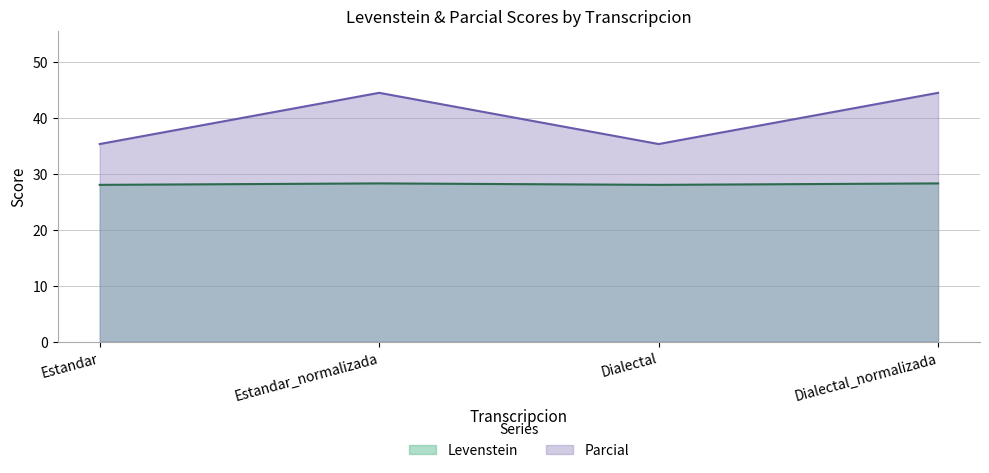

True or false: Levenstein has a value of 28.3 at Dialectal_normalizada.

True